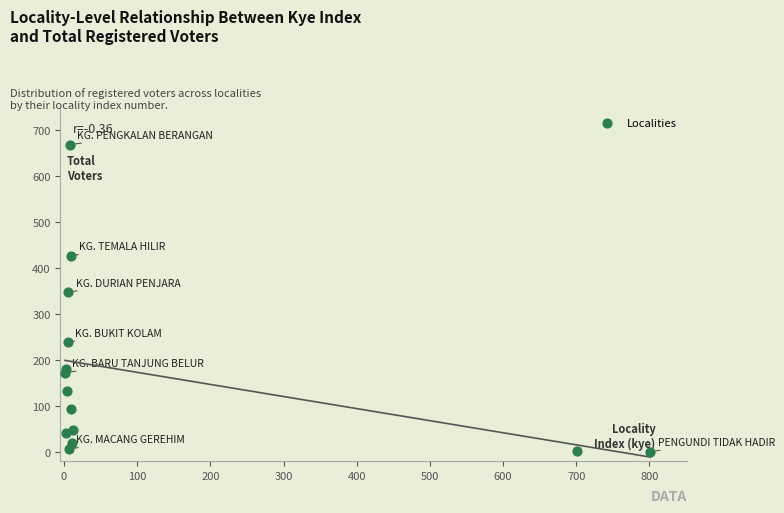

What Y value in the scatter plot is closest to 335?

348